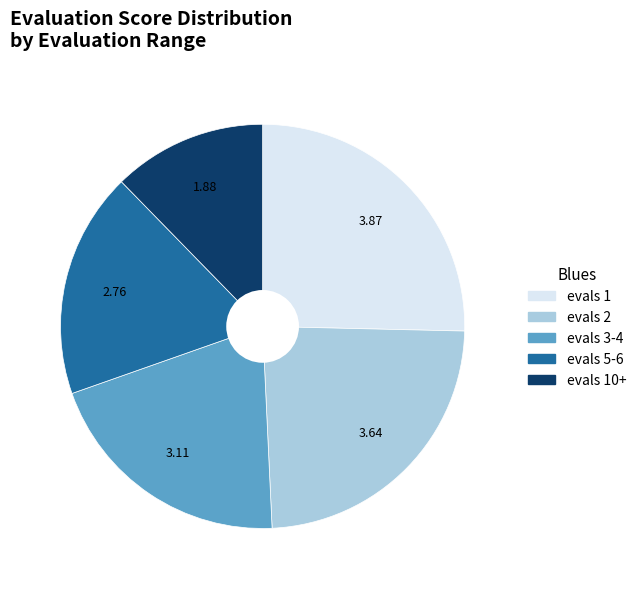

Rank the categories by value from highest to lowest.

evals 1, evals 2, evals 3-4, evals 5-6, evals 10+